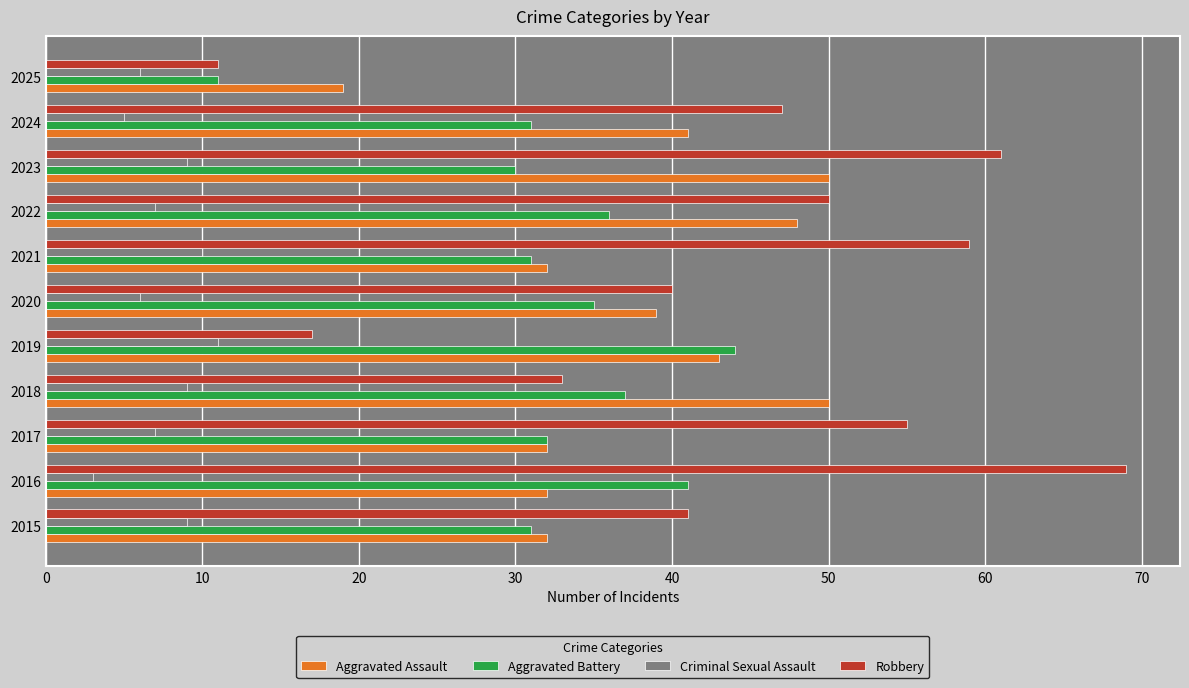

At which category does the chart reach its minimum across all series?

2016